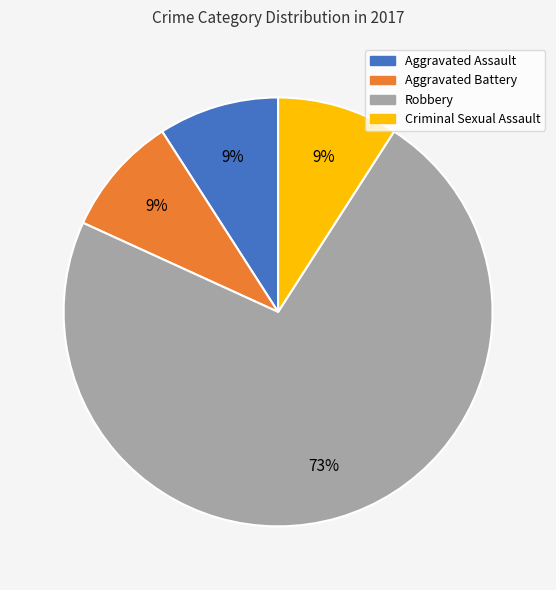

Do Aggravated Assault and Criminal Sexual Assault together represent more than half of the pie?

No